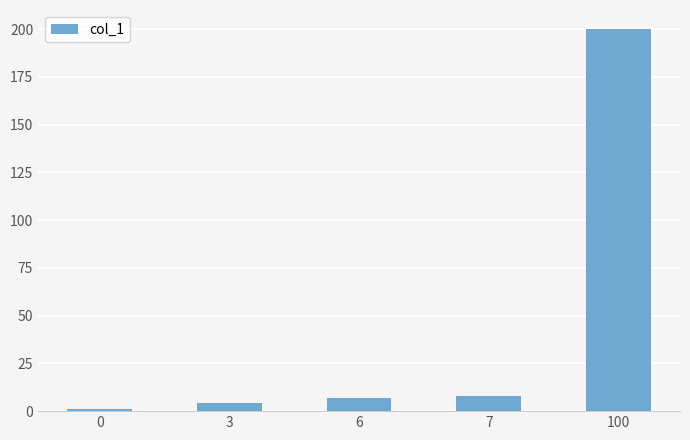

What is the greatest value displayed?

200